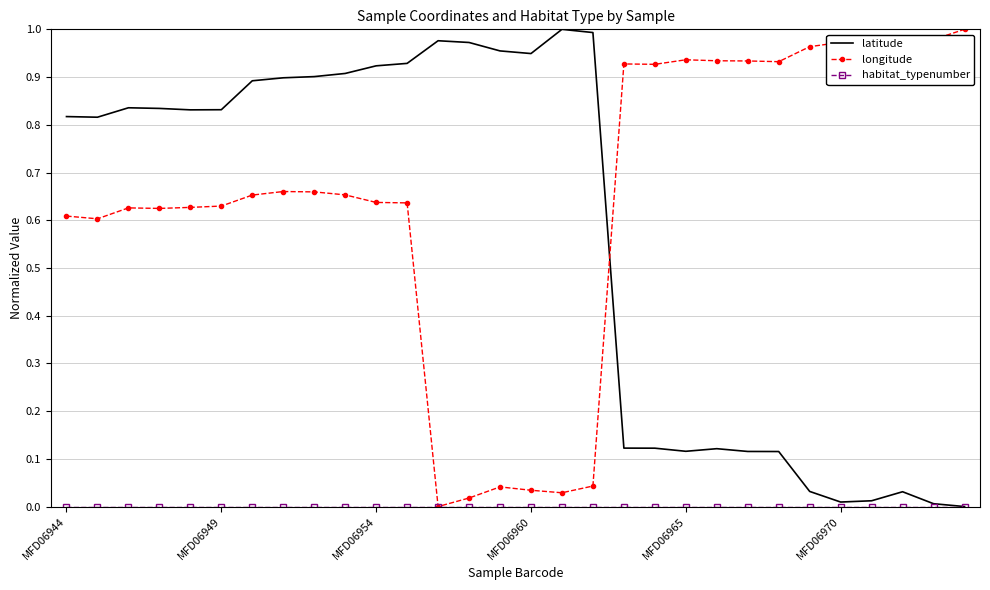

Which series has the largest total across all categories?

longitude